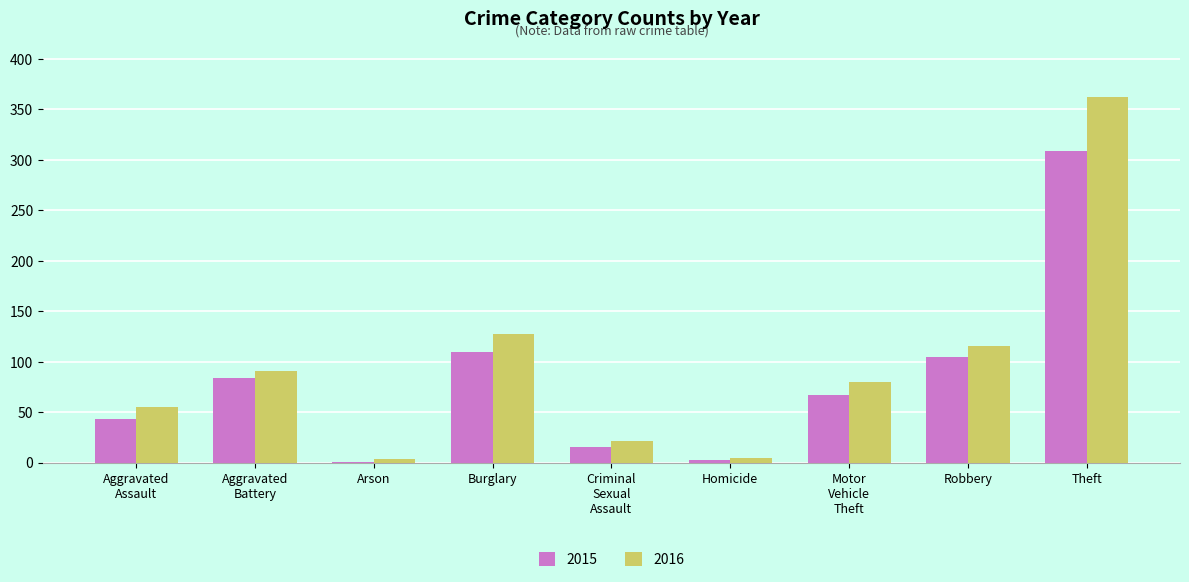

True or false: 2016 has a value of 80 at Motor
Vehicle
Theft.

True